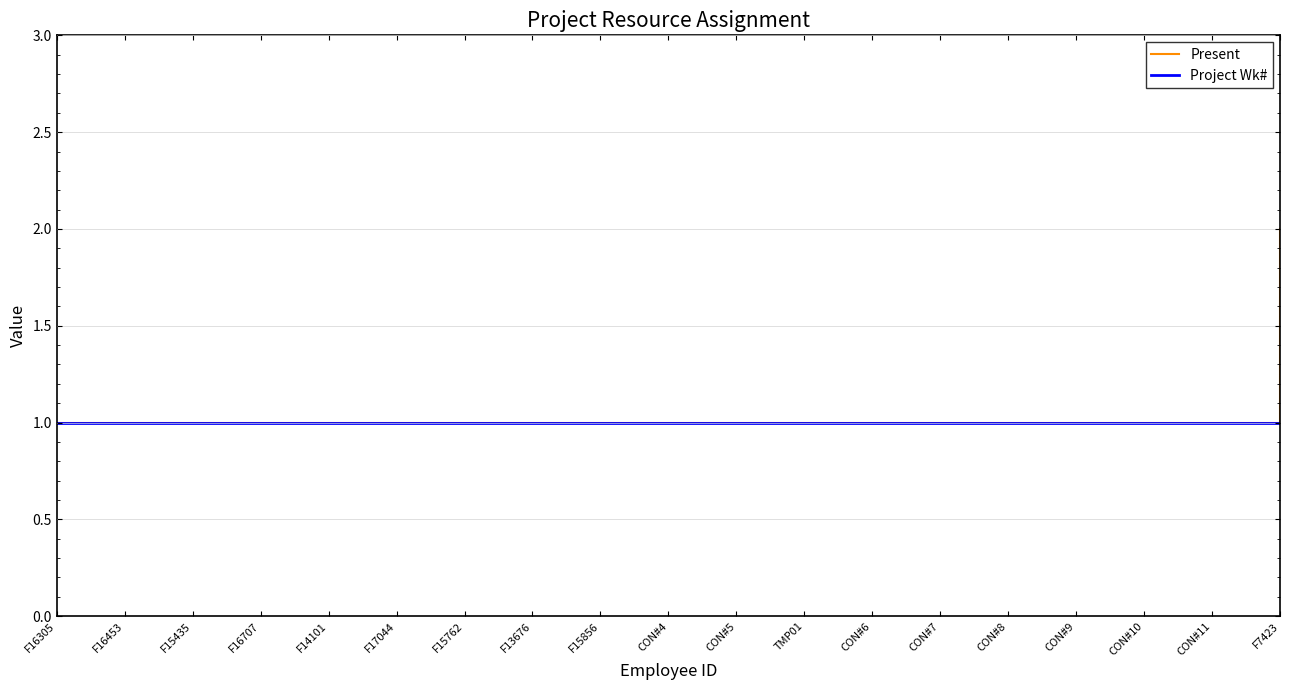

List the series in order of their overall mean, lowest first.

Project Wk#, Present